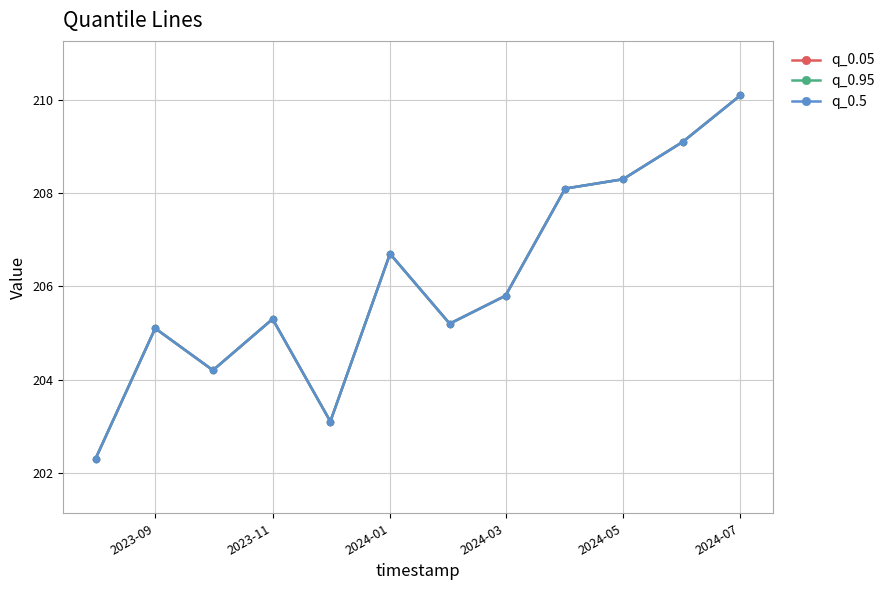

Does the chart have visible grid lines?

Yes